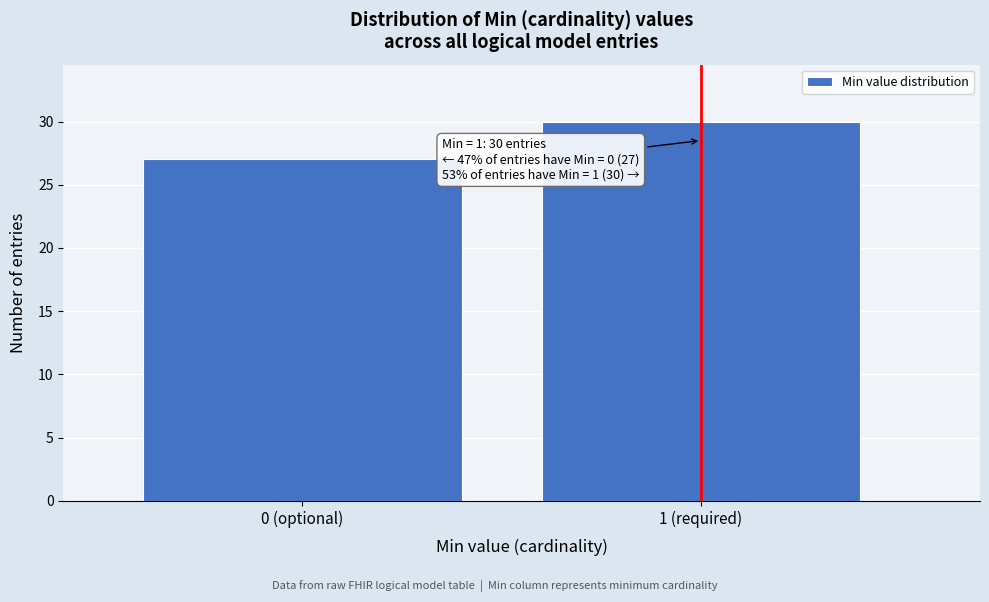

Reading right to left, what are all the values shown in this chart?

30	27